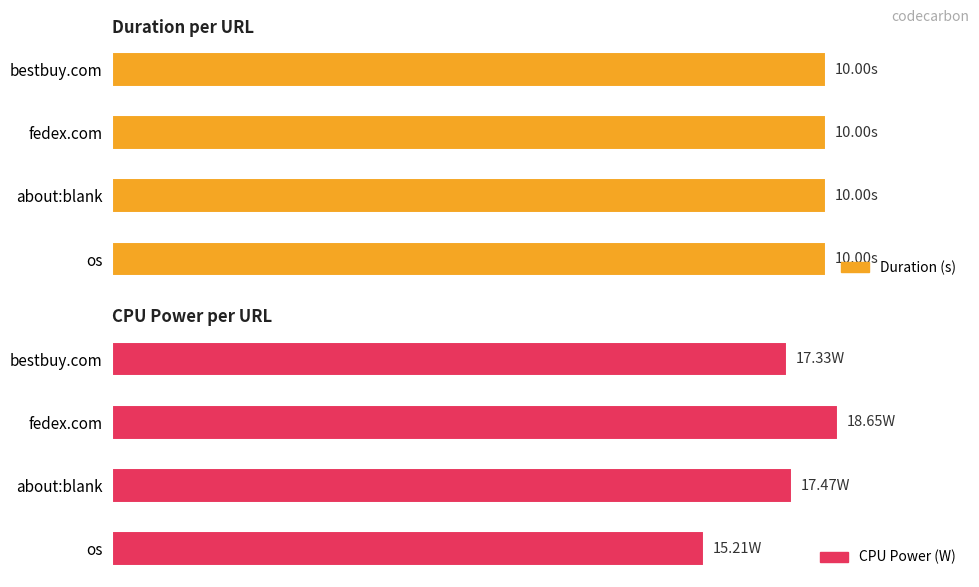

What is the smallest value displayed?

10.0